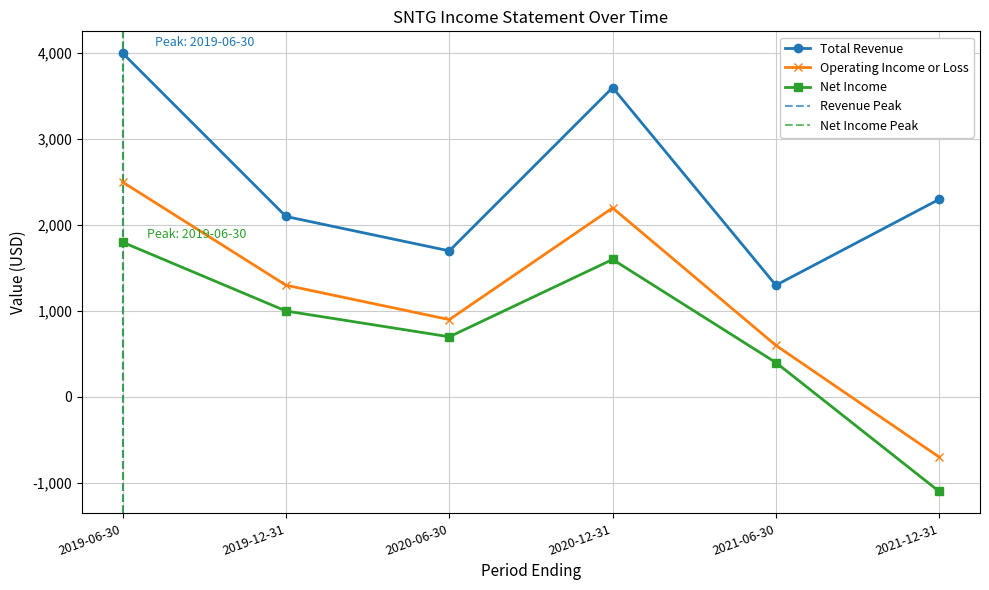

What is the average value of the Net Income series?

733